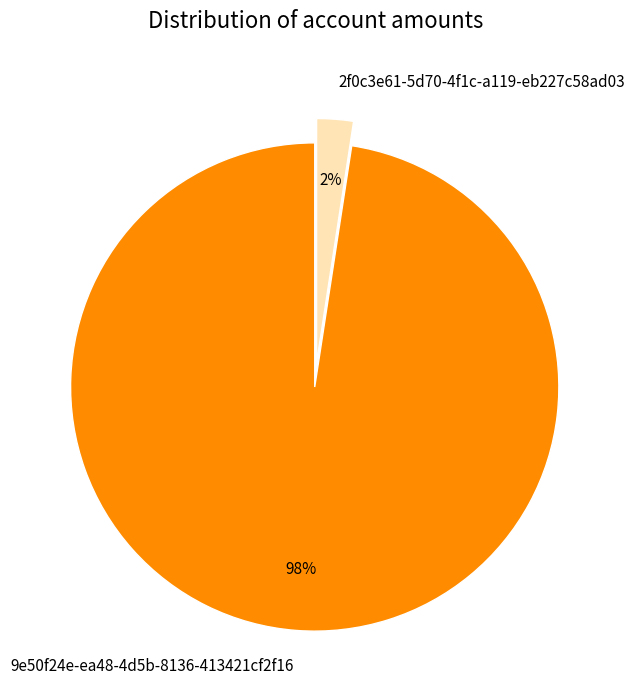

The 2f0c3e61-5d70-4f1c-a119-eb227c58ad03 slice represents 10% of the pie. True or false?

False